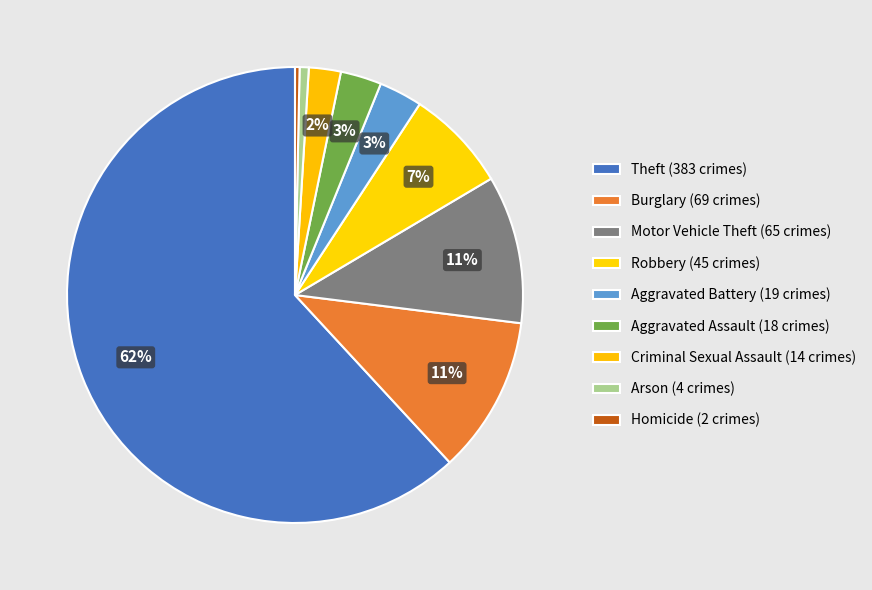

Combined, what portion of the pie is Criminal Sexual Assault and Aggravated Battery?

5.3%